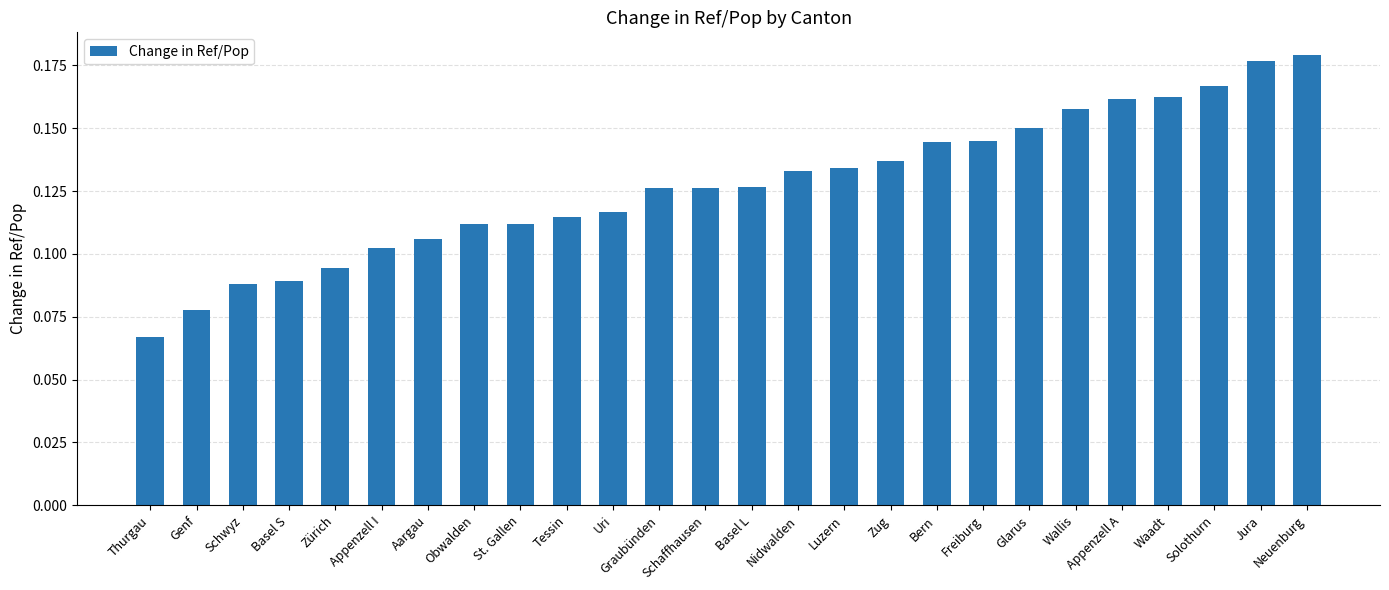

Where is the data nearest to the value 0?

Thurgau